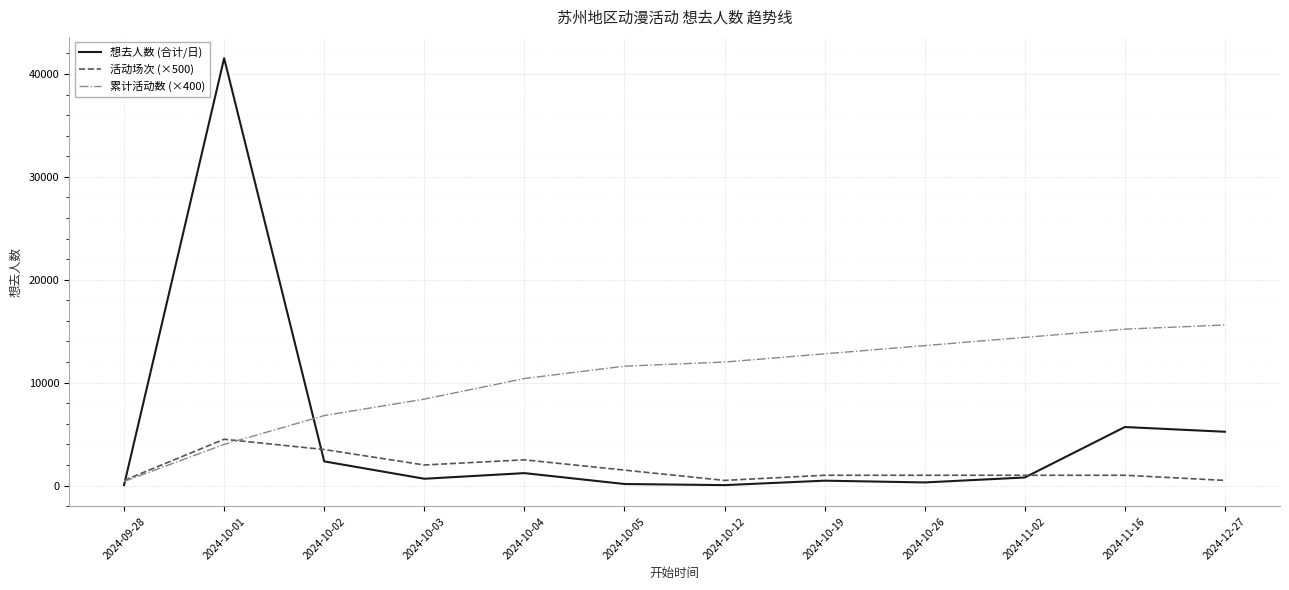

True or false: 活动场次 (×500) and 累计活动数 (×400) intersect in this chart.

True